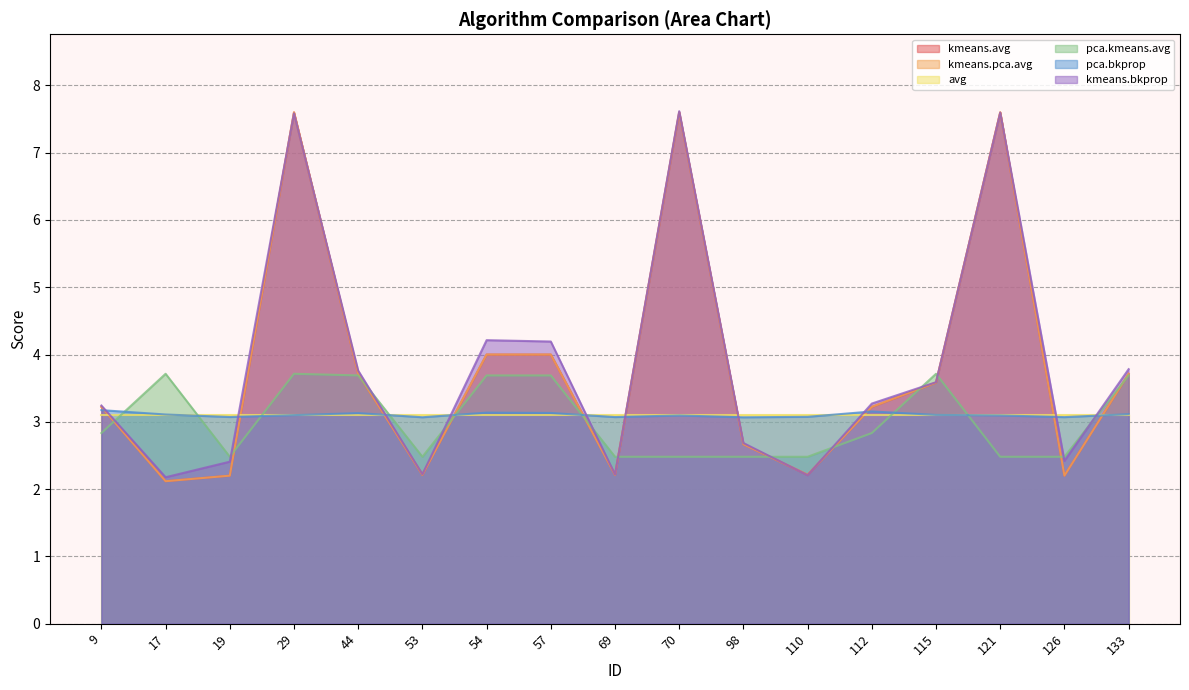

What is the spread (max minus min) of values at 53?

0.9